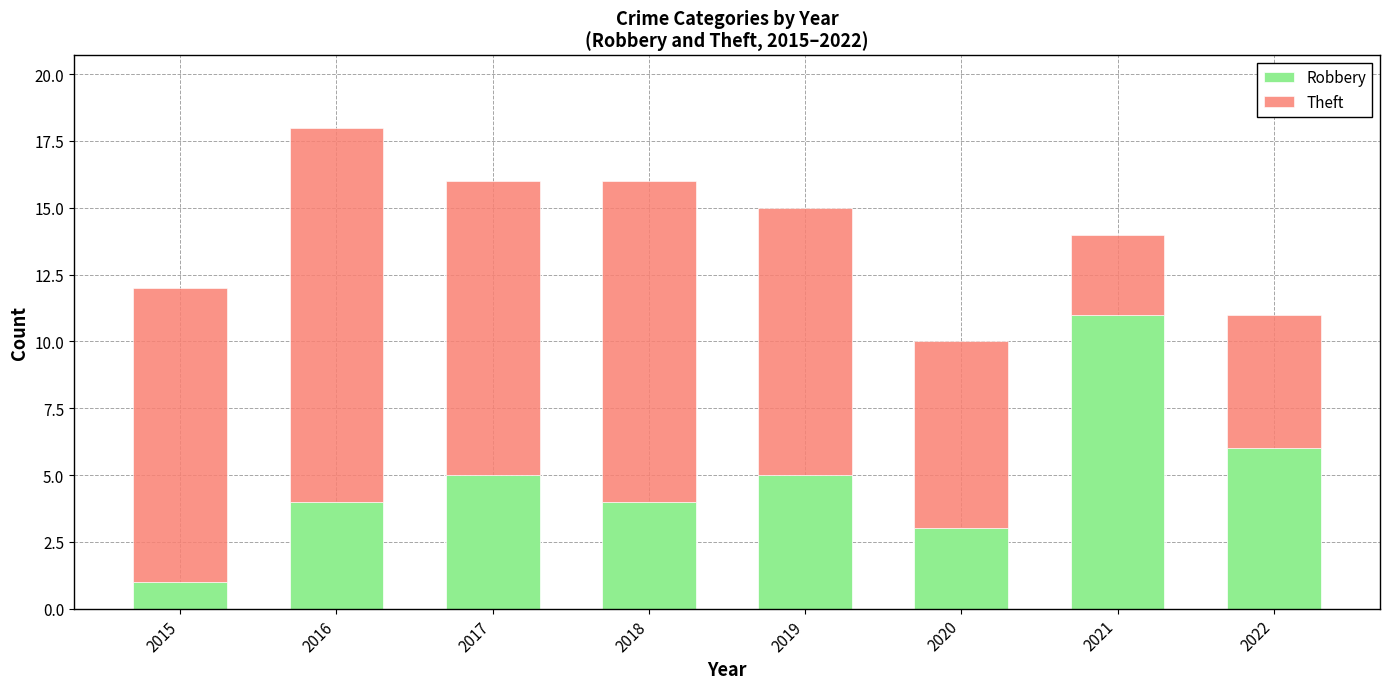

Reading right to left, list the values for the Robbery series.

2022=6	2021=11	2020=3	2019=5	2018=4	2017=5	2016=4	2015=1